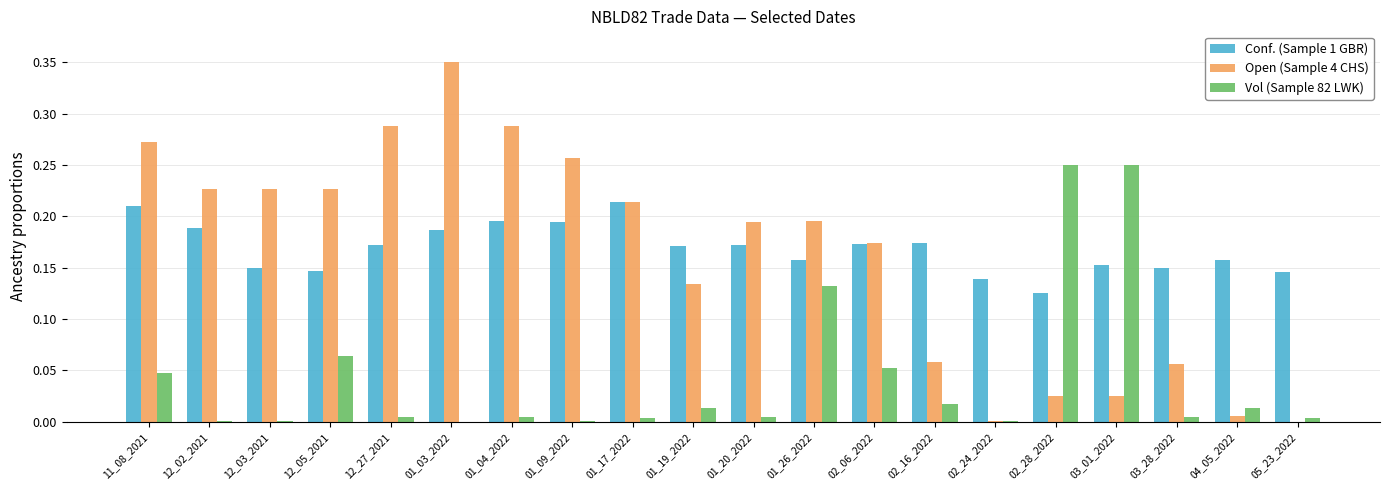

True or false: Conf. (Sample 1 GBR) has a value of 0.1 at 01_20_2022.

False